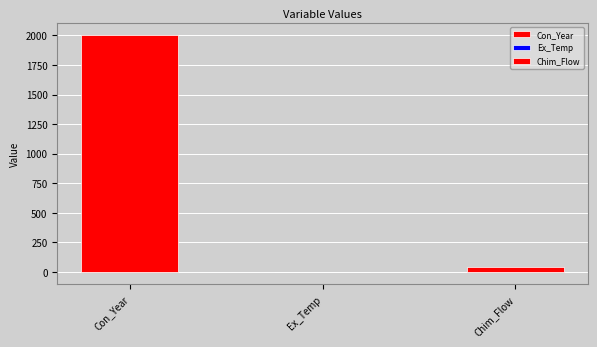

Where does the data first go above 40?

Con_Year